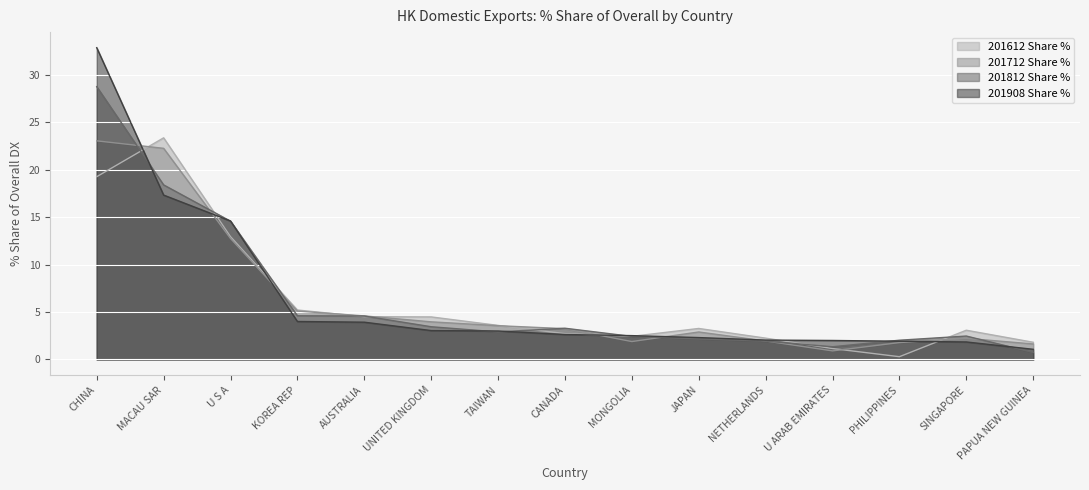

Reading left to right, transcribe all the data shown in this chart.

201612 Share %: CHINA=19.2	MACAU SAR=23.3	U S A=12.9	KOREA REP=5.2	AUSTRALIA=4.5	UNITED KINGDOM=4.5	TAIWAN=3.6	CANADA=2.7	MONGOLIA=2.4	JAPAN=3.3	NETHERLANDS=2.2	U ARAB EMIRATES=1.2	PHILIPPINES=0.3	SINGAPORE=3.1	PAPUA NEW GUINEA=1.8
201712 Share %: CHINA=23.0	MACAU SAR=22.2	U S A=12.7	KOREA REP=5.1	AUSTRALIA=4.6	UNITED KINGDOM=4.0	TAIWAN=3.6	CANADA=3.2	MONGOLIA=1.9	JAPAN=2.9	NETHERLANDS=1.9	U ARAB EMIRATES=0.9	PHILIPPINES=1.8	SINGAPORE=2.2	PAPUA NEW GUINEA=1.6
201812 Share %: CHINA=28.7	MACAU SAR=18.4	U S A=14.6	KOREA REP=4.6	AUSTRALIA=4.6	UNITED KINGDOM=3.4	TAIWAN=2.9	CANADA=3.3	MONGOLIA=2.4	JAPAN=2.2	NETHERLANDS=1.9	U ARAB EMIRATES=1.3	PHILIPPINES=2.0	SINGAPORE=2.5	PAPUA NEW GUINEA=0.7
201908 Share %: CHINA=32.8	MACAU SAR=17.3	U S A=14.6	KOREA REP=4.0	AUSTRALIA=3.9	UNITED KINGDOM=3.0	TAIWAN=3.0	CANADA=2.6	MONGOLIA=2.5	JAPAN=2.3	NETHERLANDS=2.0	U ARAB EMIRATES=2.0	PHILIPPINES=1.9	SINGAPORE=1.8	PAPUA NEW GUINEA=1.1